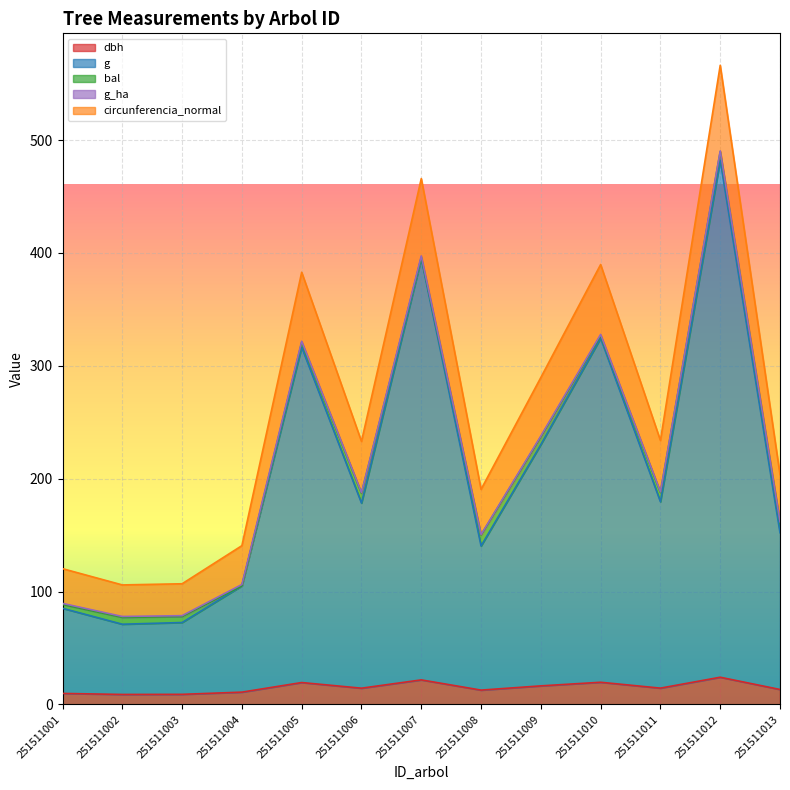

What is the difference between the maximum and second lowest values in the g series?

409.6